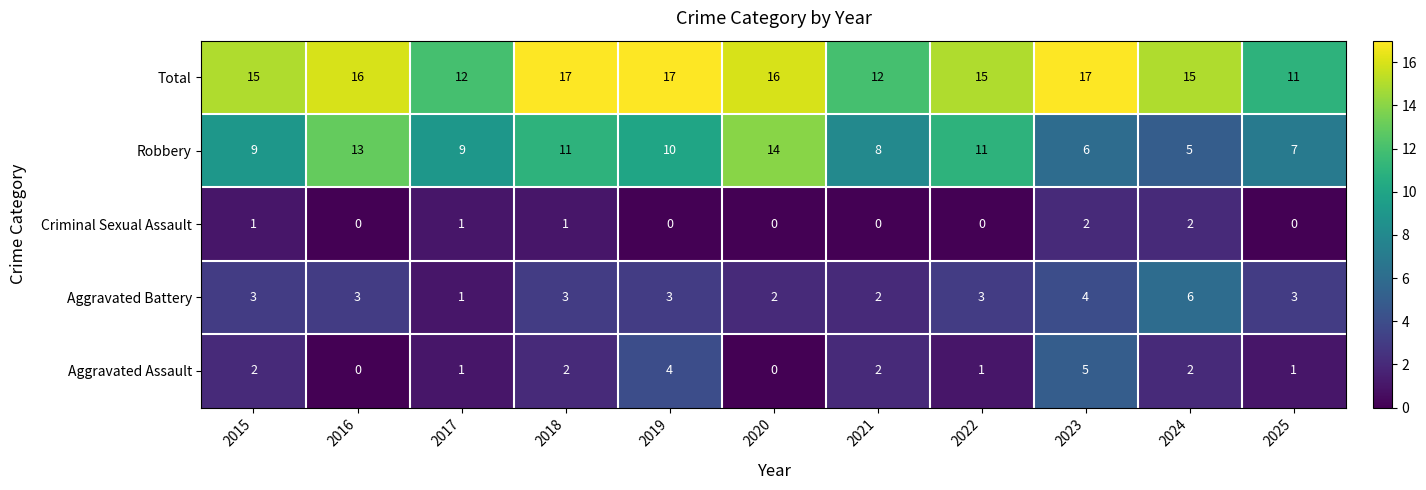

Rank the series by their maximum value, from highest to lowest.

Total, Robbery, Aggravated Battery, Aggravated Assault, Criminal Sexual Assault